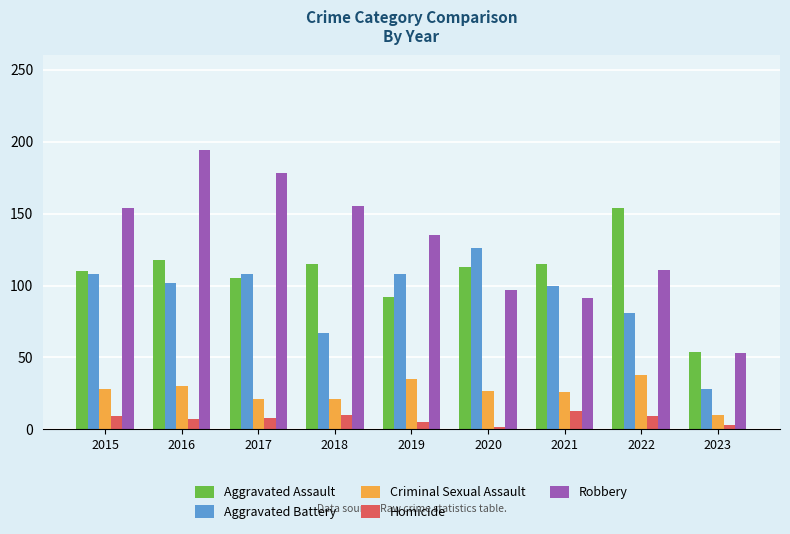

How many data points does each series have?

9